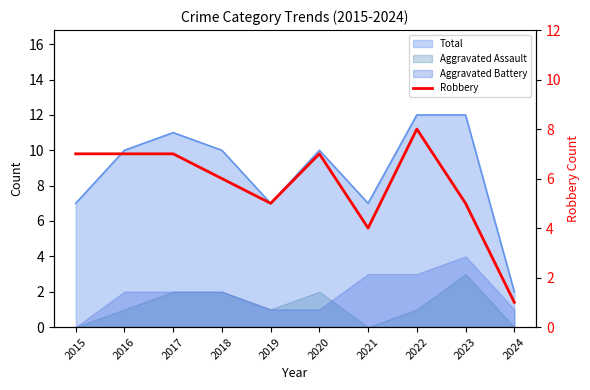

Does the chart have visible grid lines?

No